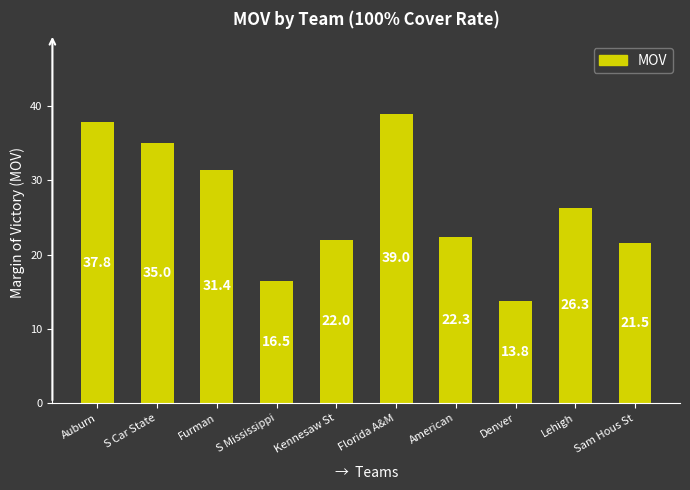

What is the change in value from Furman to S Mississippi?

-14.9